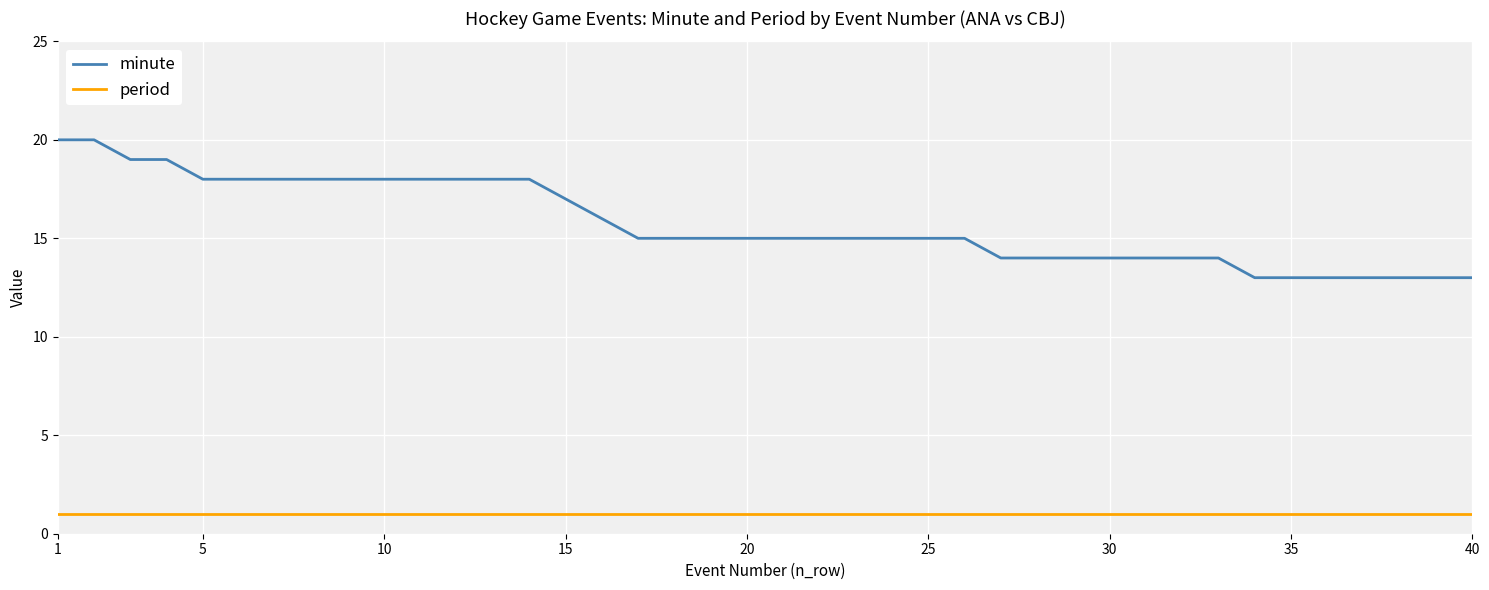

What is the maximum value for minute?

20